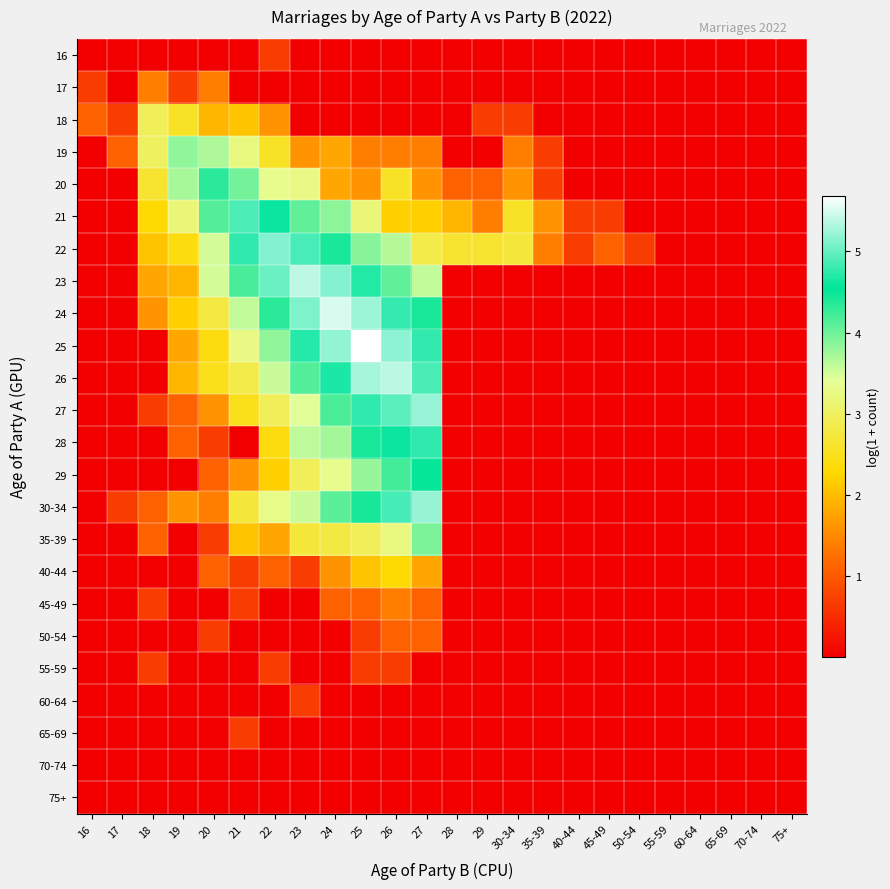

Which series has the widest spread of values?

25